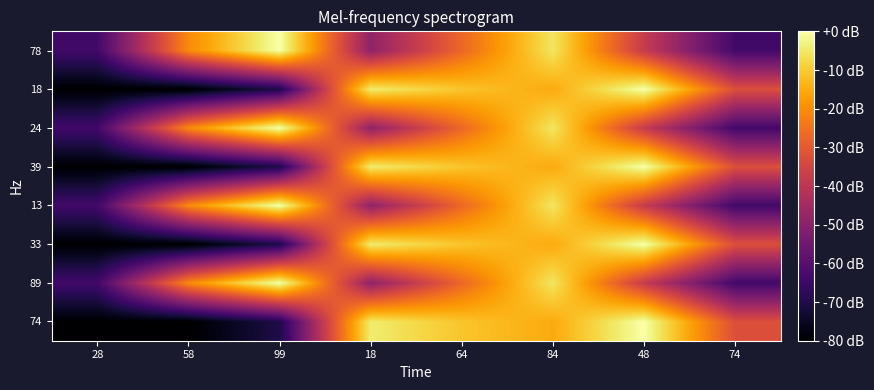

What is the spread (max minus min) of values at 28?

16.2